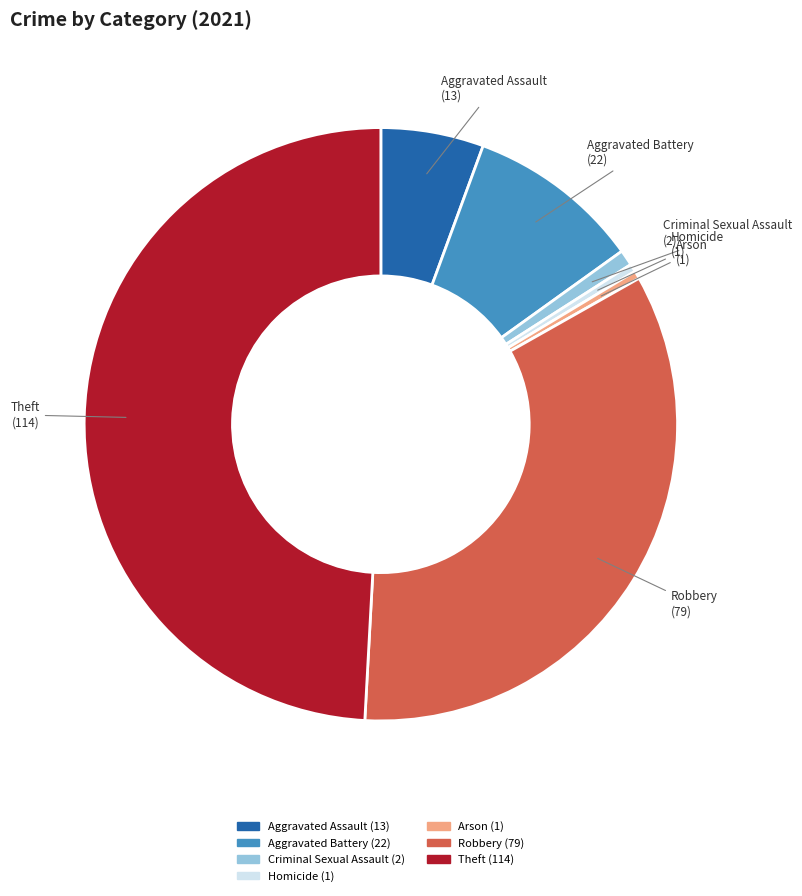

Does Homicide account for over 50% of the chart?

No